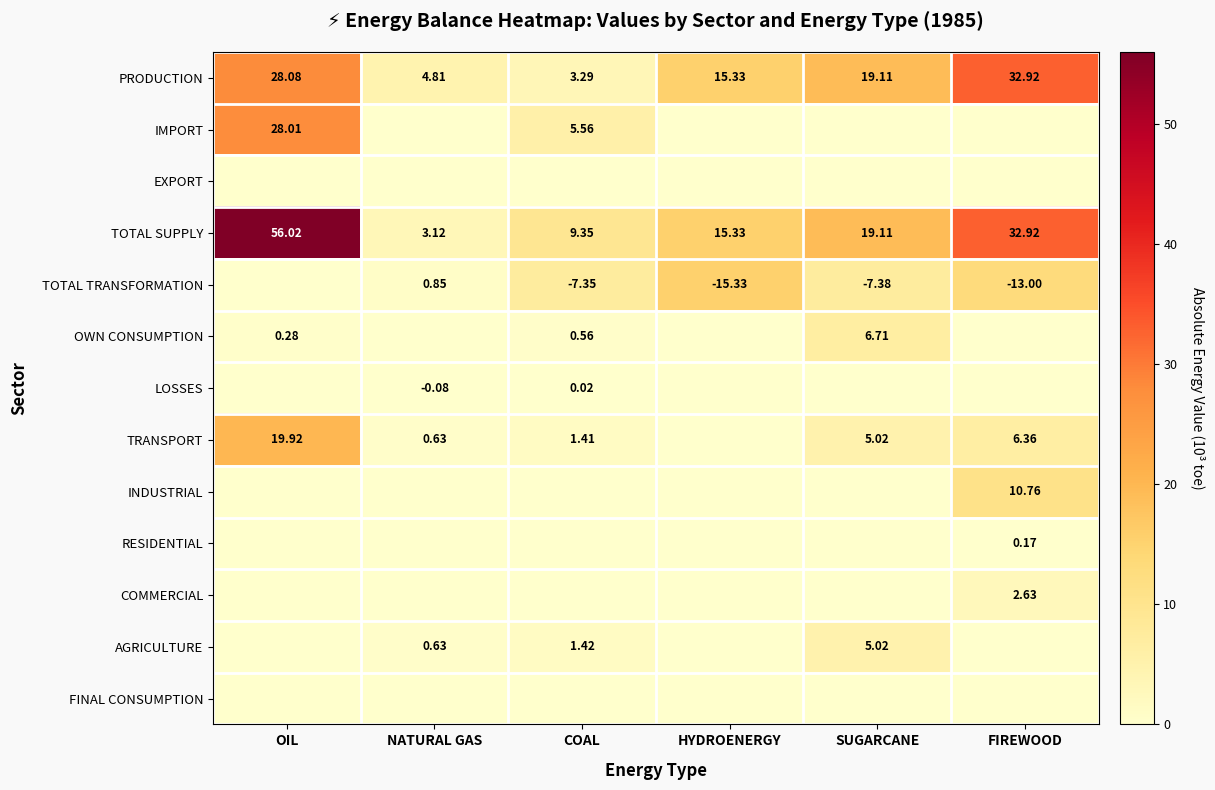

Where is PRODUCTION nearest to the value 18?

SUGARCANE